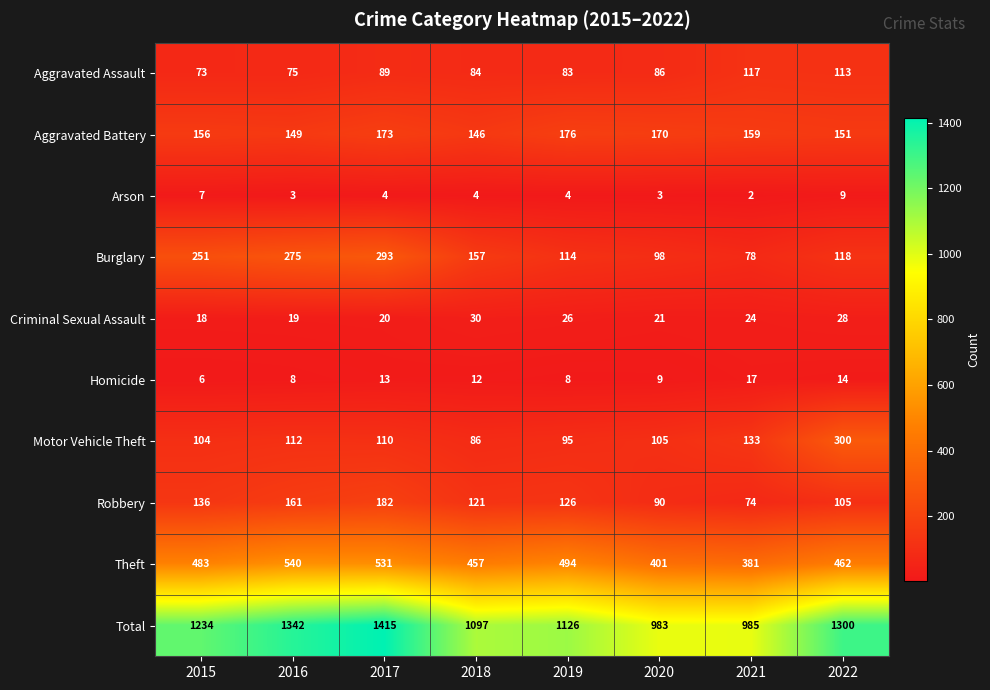

At which label does Robbery reach its peak?

2017